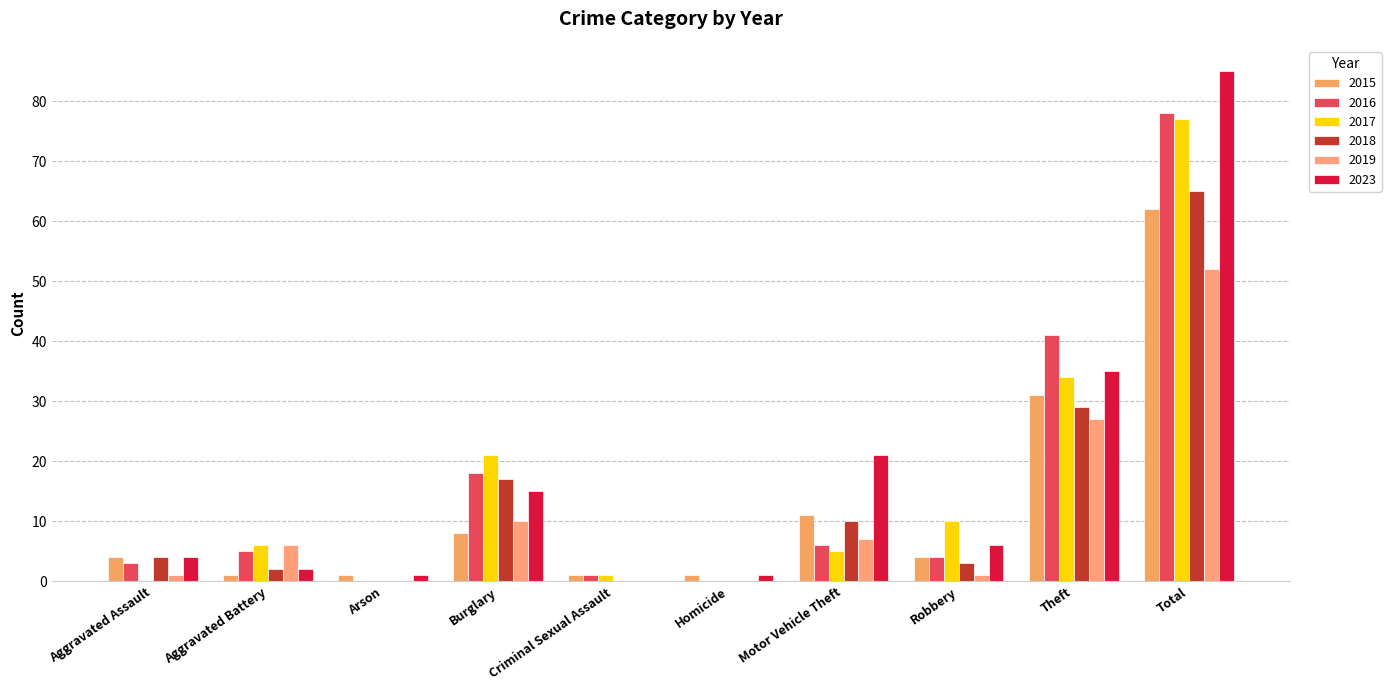

How many groups of bars are there?

10